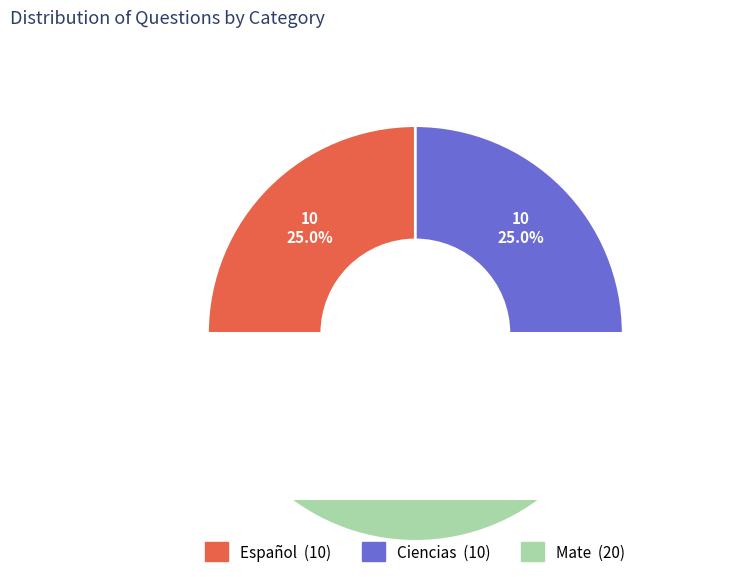

To the nearest percent, what is the difference between the largest and smallest slice percentages?

25%